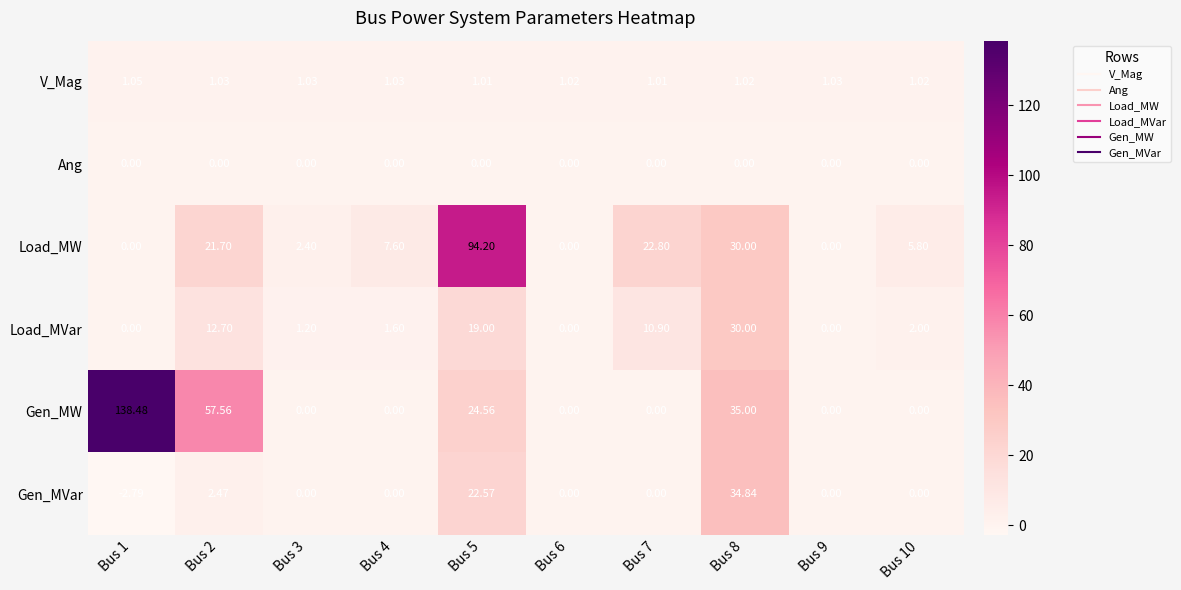

Which series has the largest range (max minus min)?

Gen_MW